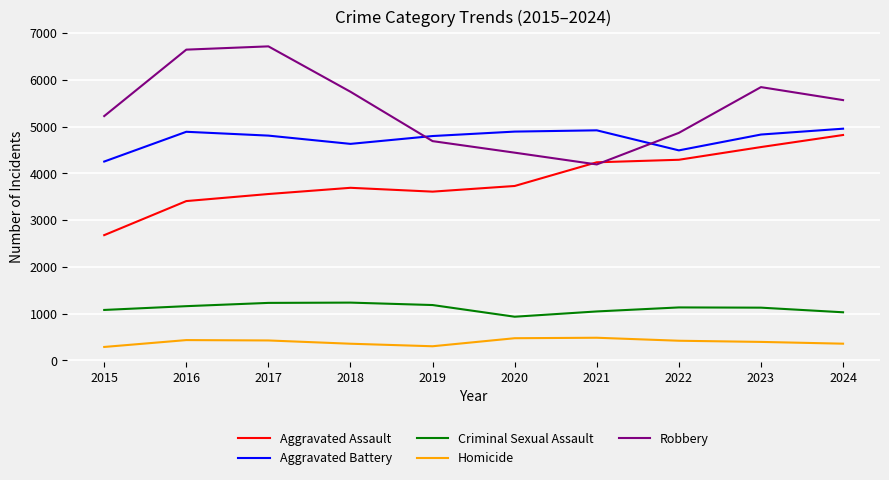

What is the total value across all series at 2018?

15661